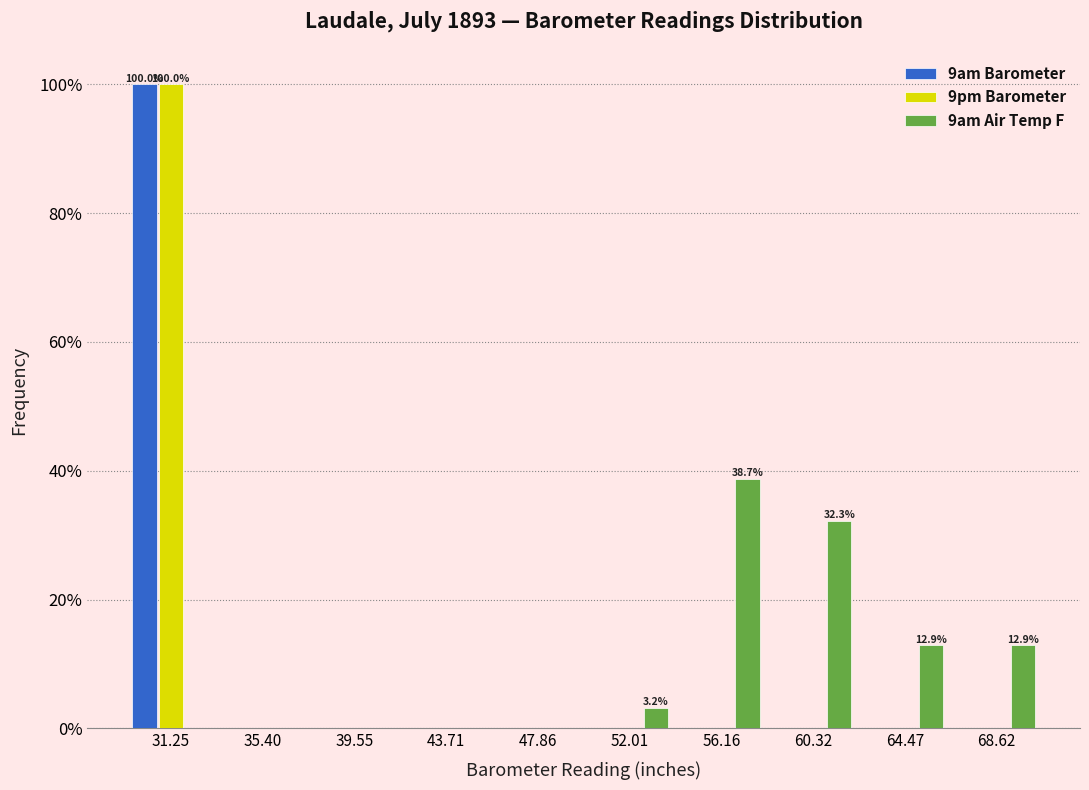

In the 9am Barometer series, which range on the x-axis has the tallest bar?

29.0 to 33.5